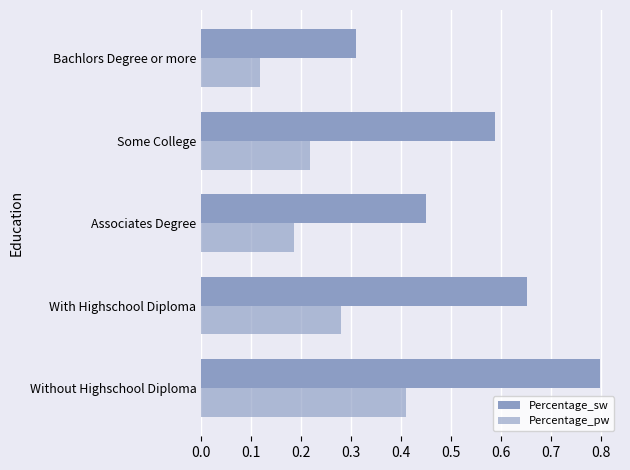

What is the average value of the Percentage_pw series?

0.2